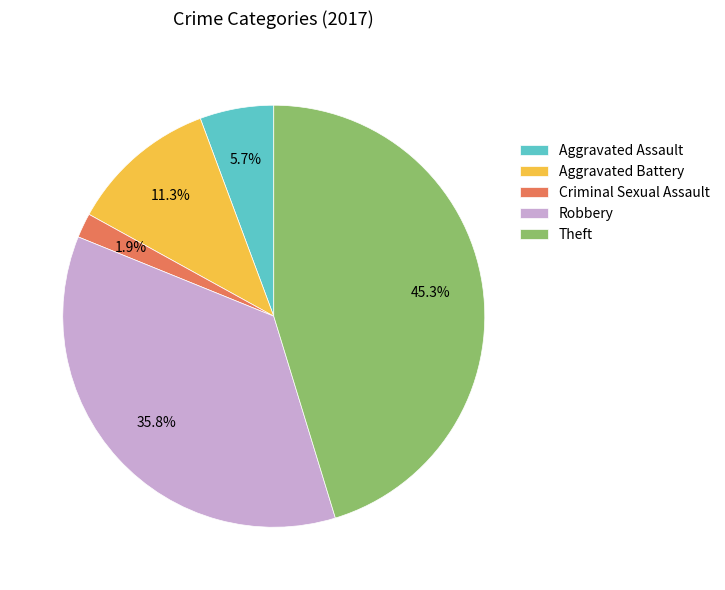

Combined, what portion of the pie is Robbery and Criminal Sexual Assault?

37.7%